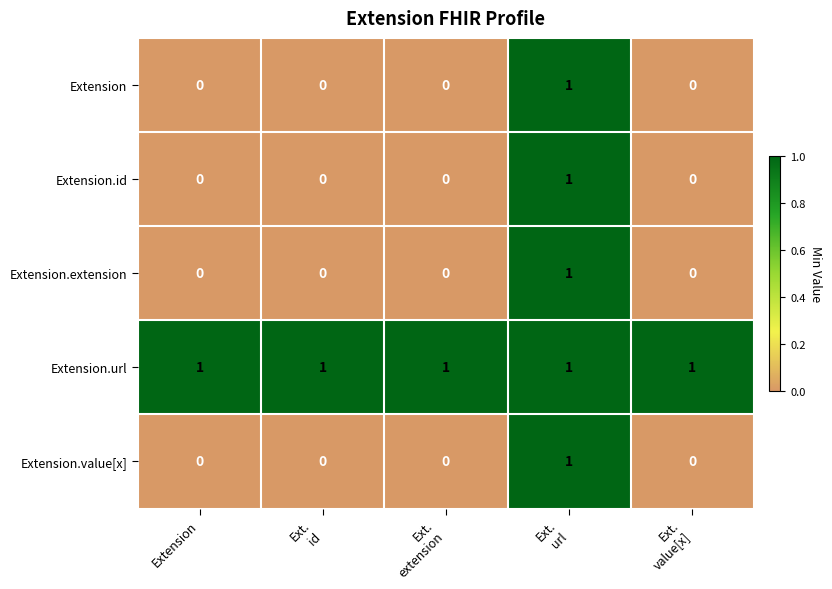

How many Extension.extension values are between 0 and 1?

5